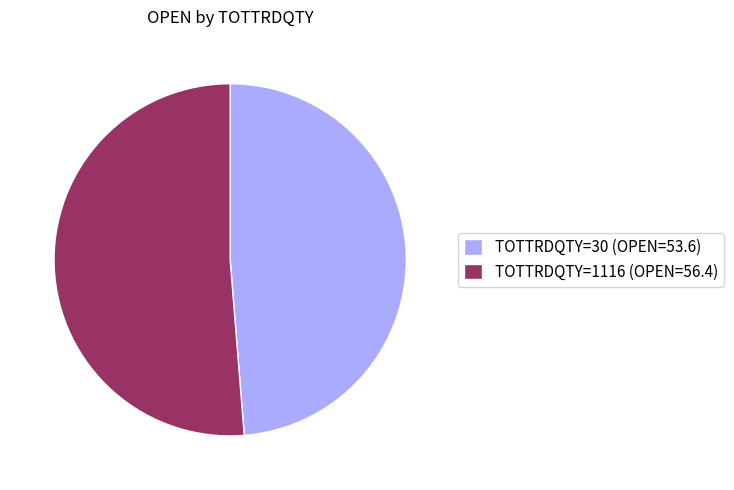

Is it true that TOTTRDQTY=1116 (OPEN=56.4) is 42% of the pie?

False